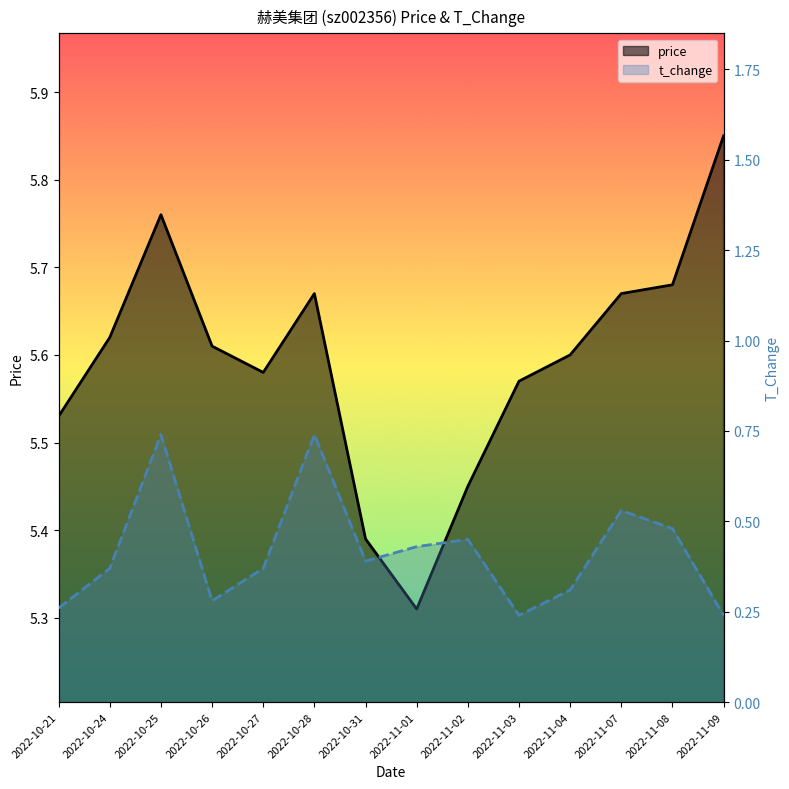

Reading right to left, extract all data points from this chart.

price: 2022-11-09=5.8	2022-11-08=5.7	2022-11-07=5.7	2022-11-04=5.6	2022-11-03=5.6	2022-11-02=5.5	2022-11-01=5.3	2022-10-31=5.4	2022-10-28=5.7	2022-10-27=5.6	2022-10-26=5.6	2022-10-25=5.8	2022-10-24=5.6	2022-10-21=5.5
t_change: 2022-11-09=0.2	2022-11-08=0.5	2022-11-07=0.5	2022-11-04=0.3	2022-11-03=0.2	2022-11-02=0.5	2022-11-01=0.4	2022-10-31=0.4	2022-10-28=0.7	2022-10-27=0.4	2022-10-26=0.3	2022-10-25=0.7	2022-10-24=0.4	2022-10-21=0.3